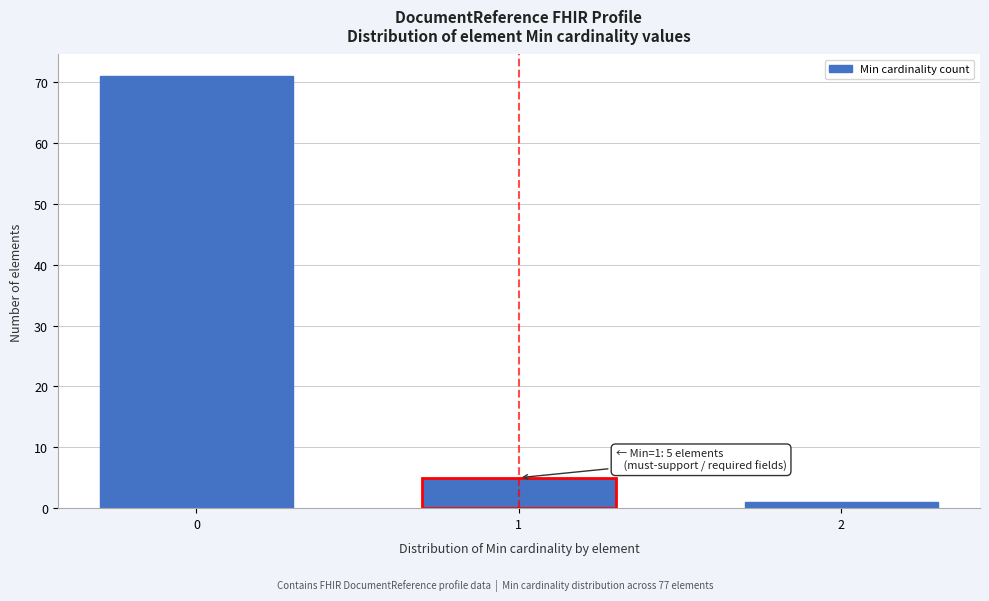

Reading right to left, extract all data points from this chart.

1	5	71